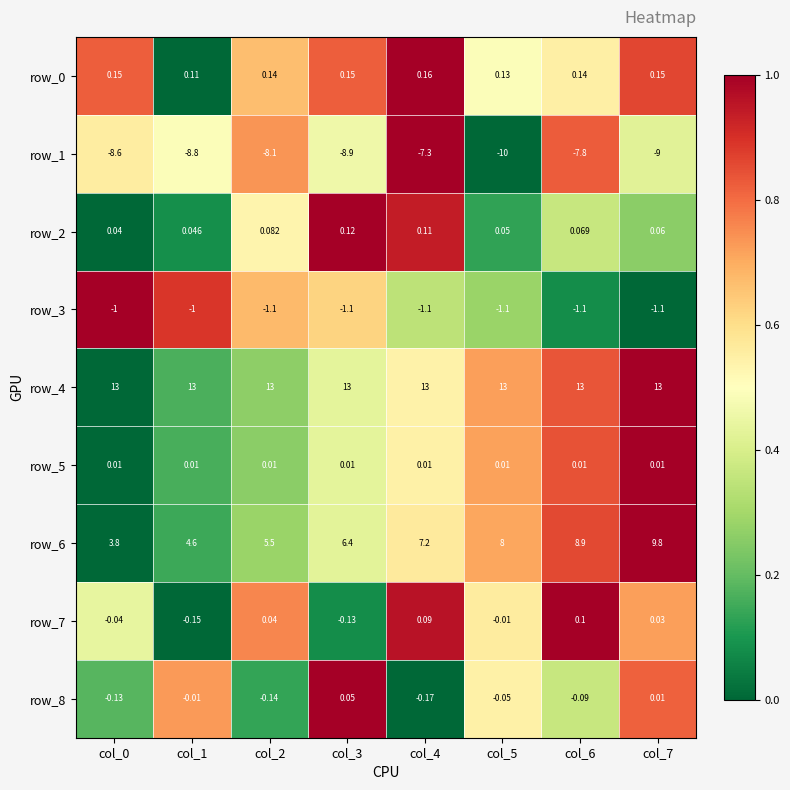

What is the average value of the row_2 series?

0.1